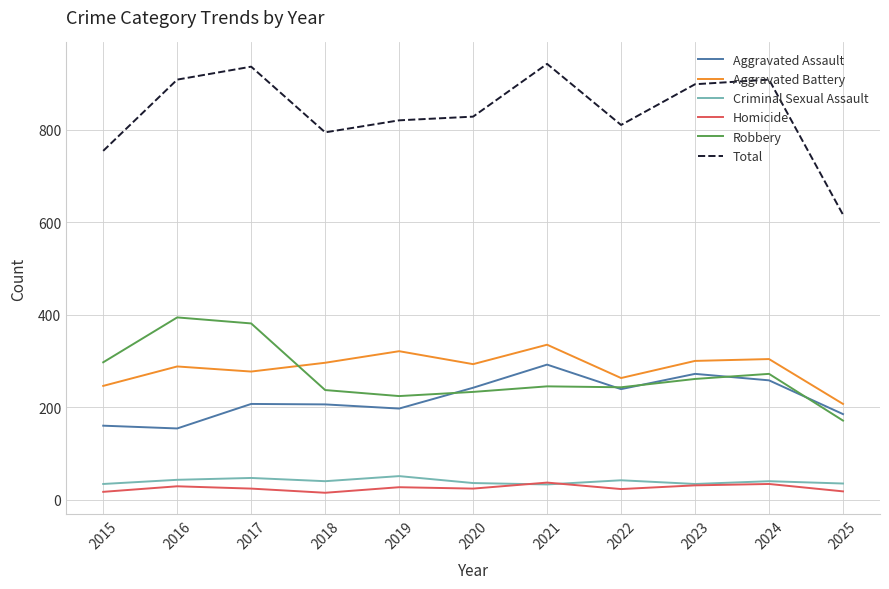

What is the average value of the Homicide series?

25